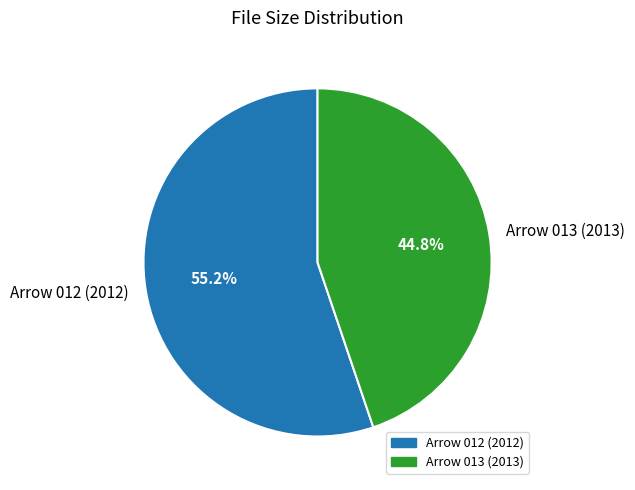

Do Arrow 012 (2012) and Arrow 013 (2013) together represent more than half of the pie?

Yes